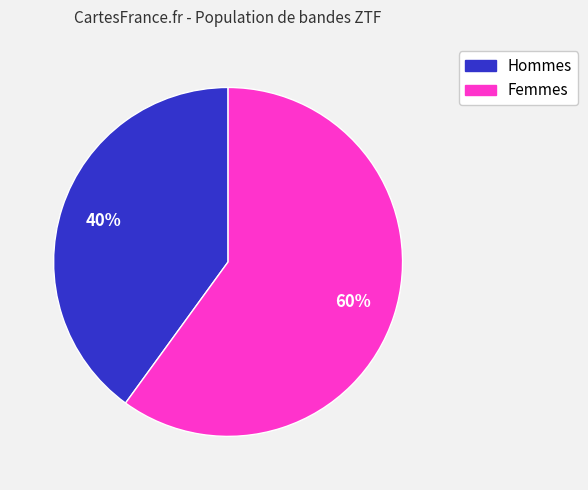

To the nearest percent, what is the difference between the largest and smallest slice percentages?

20%